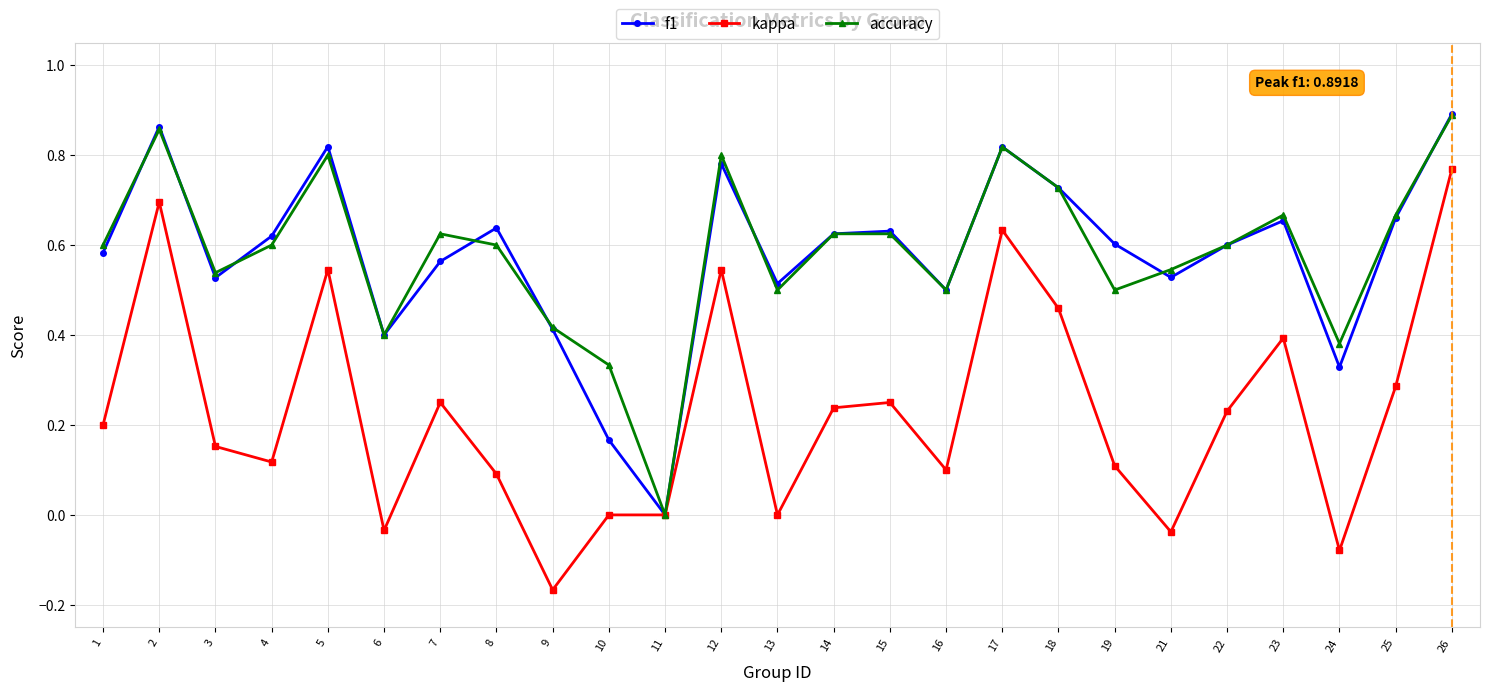

At which category does f1 reach its first local peak?

2